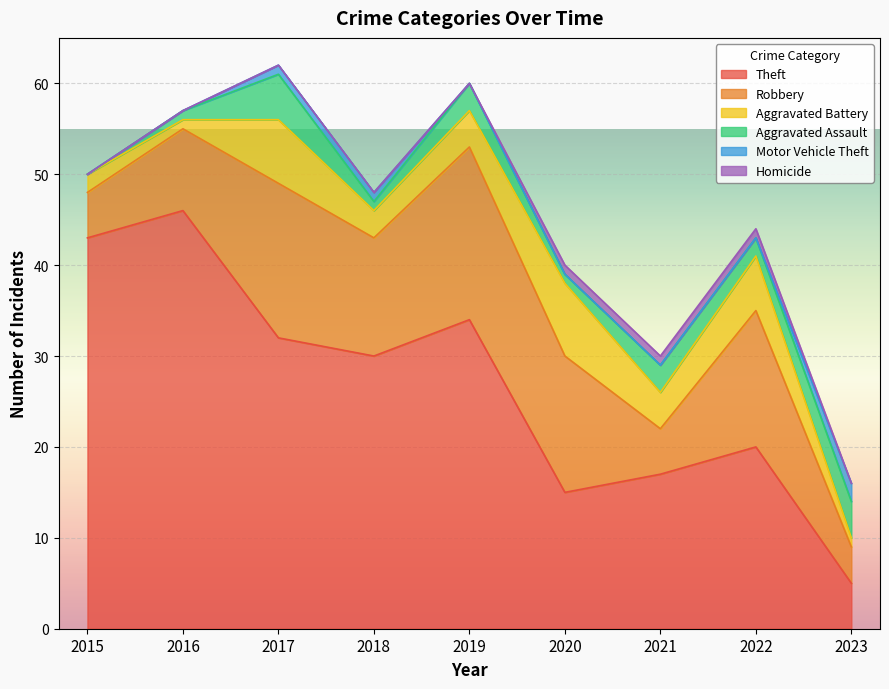

What is the difference between the maximum and second lowest values in the Aggravated Battery series?

7